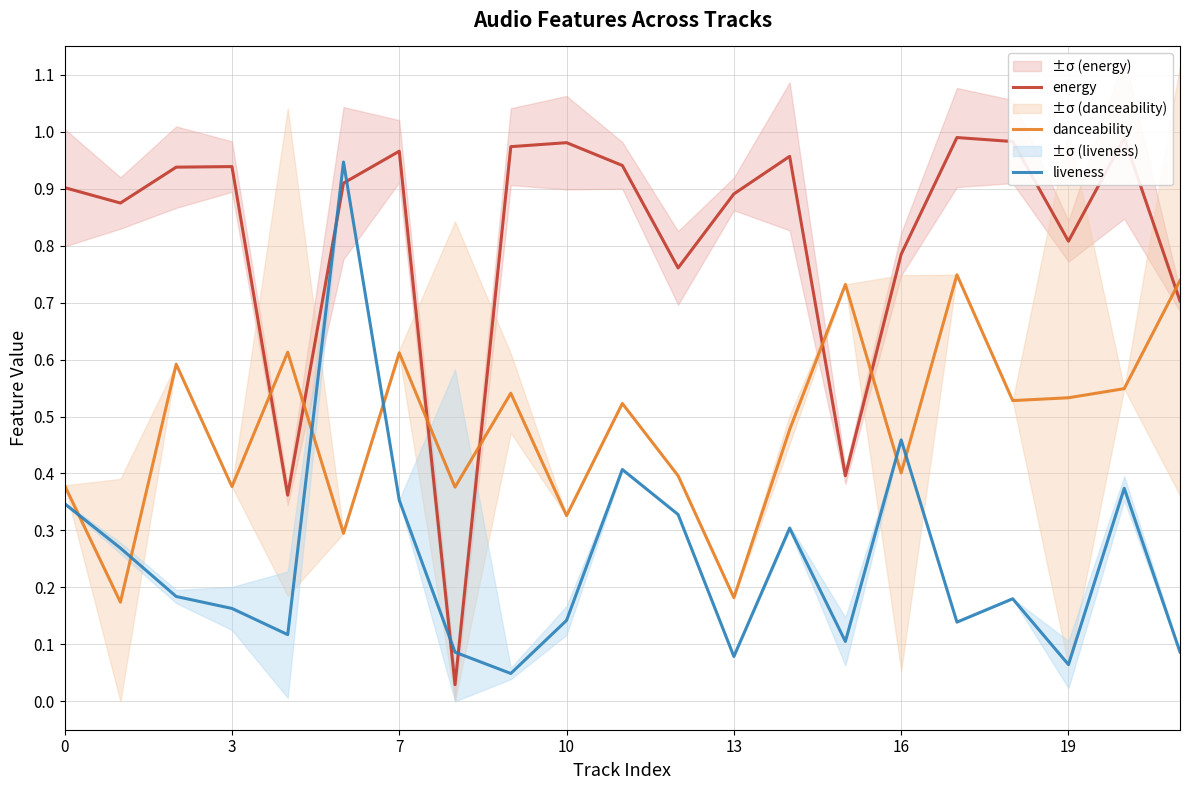

What is the difference between the second highest and second lowest values in the danceability series?

0.6